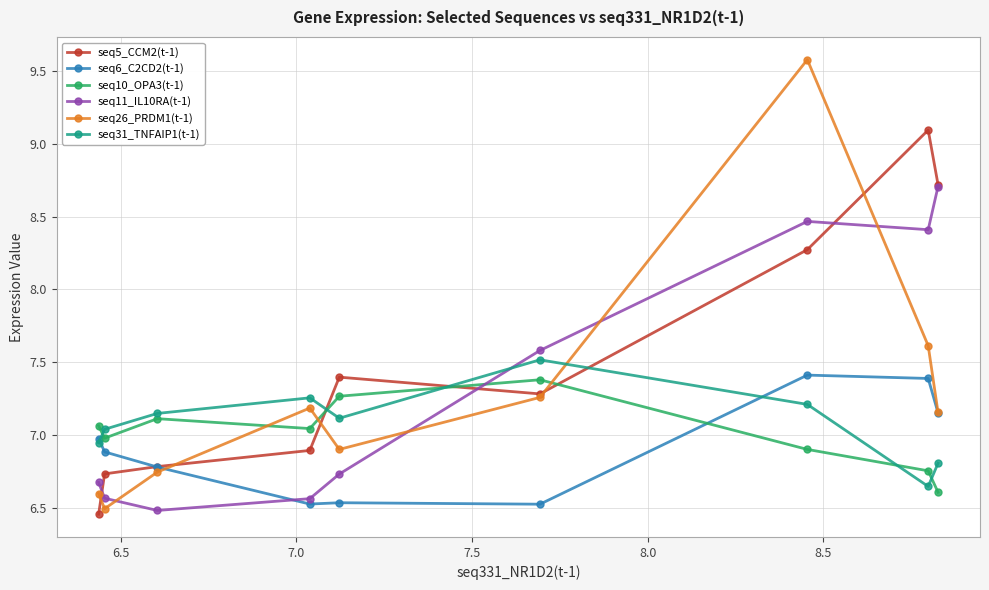

What is the maximum value for seq5_CCM2(t-1)?

9.1